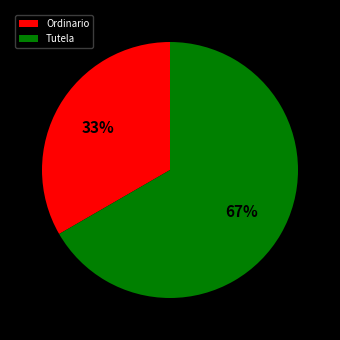

How many segments does this pie chart have?

2